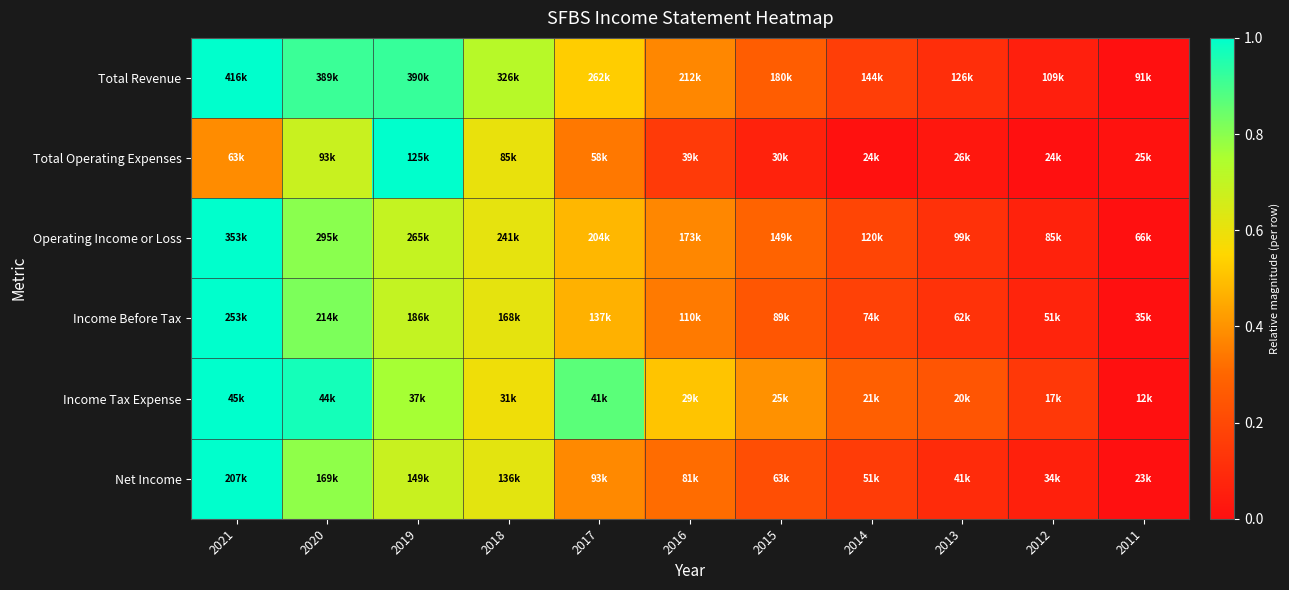

Reading right to left, extract all data points from this chart.

Total Revenue: 2011=0.0	2012=0.1	2013=0.1	2014=0.2	2015=0.3	2016=0.4	2017=0.5	2018=0.7	2019=0.9	2020=0.9	2021=1.0
Total Operating Expenses: 2011=0.0	2012=0.0	2013=0.0	2014=0.0	2015=0.1	2016=0.1	2017=0.3	2018=0.6	2019=1.0	2020=0.7	2021=0.4
Operating Income or Loss: 2011=0.0	2012=0.1	2013=0.1	2014=0.2	2015=0.3	2016=0.4	2017=0.5	2018=0.6	2019=0.7	2020=0.8	2021=1.0
Income Before Tax: 2011=0.0	2012=0.1	2013=0.1	2014=0.2	2015=0.2	2016=0.3	2017=0.5	2018=0.6	2019=0.7	2020=0.8	2021=1.0
Income Tax Expense: 2011=0.0	2012=0.1	2013=0.2	2014=0.3	2015=0.4	2016=0.5	2017=0.9	2018=0.6	2019=0.8	2020=1.0	2021=1.0
Net Income: 2011=0.0	2012=0.1	2013=0.1	2014=0.2	2015=0.2	2016=0.3	2017=0.4	2018=0.6	2019=0.7	2020=0.8	2021=1.0